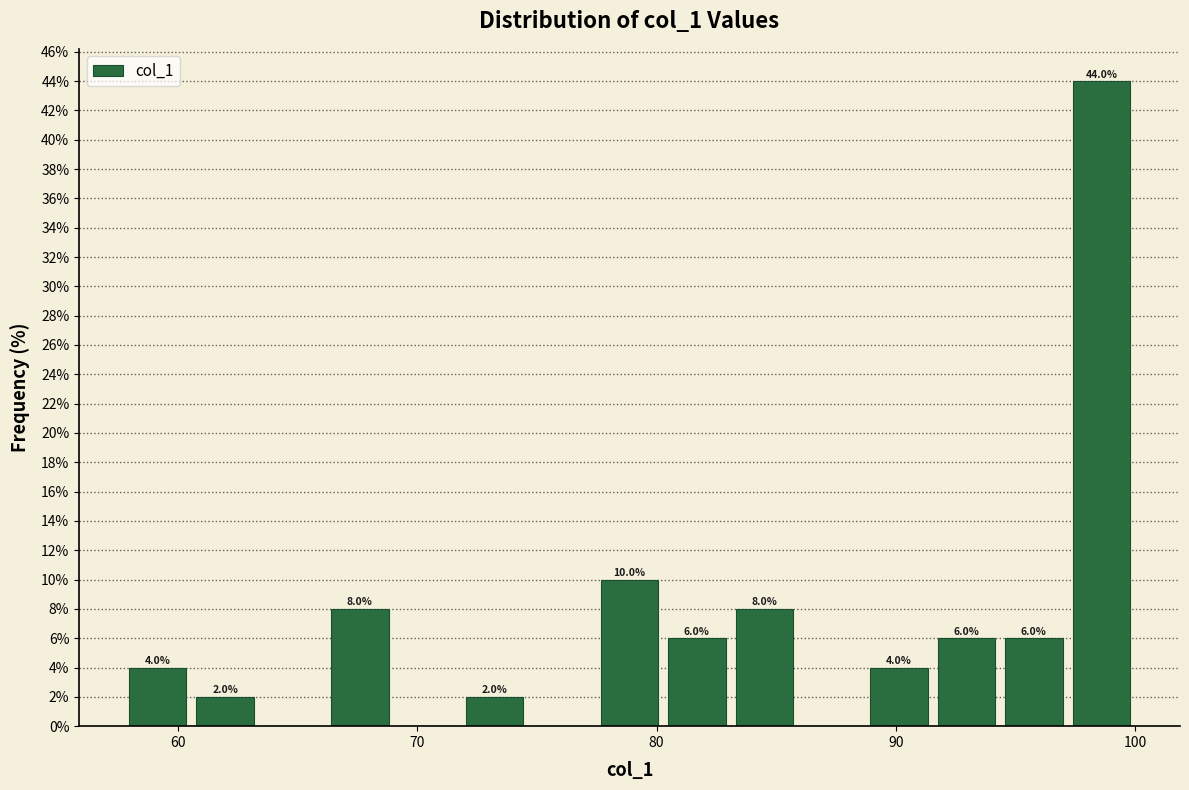

Read against the x-axis, roughly where is the centre of the tallest bar?

99